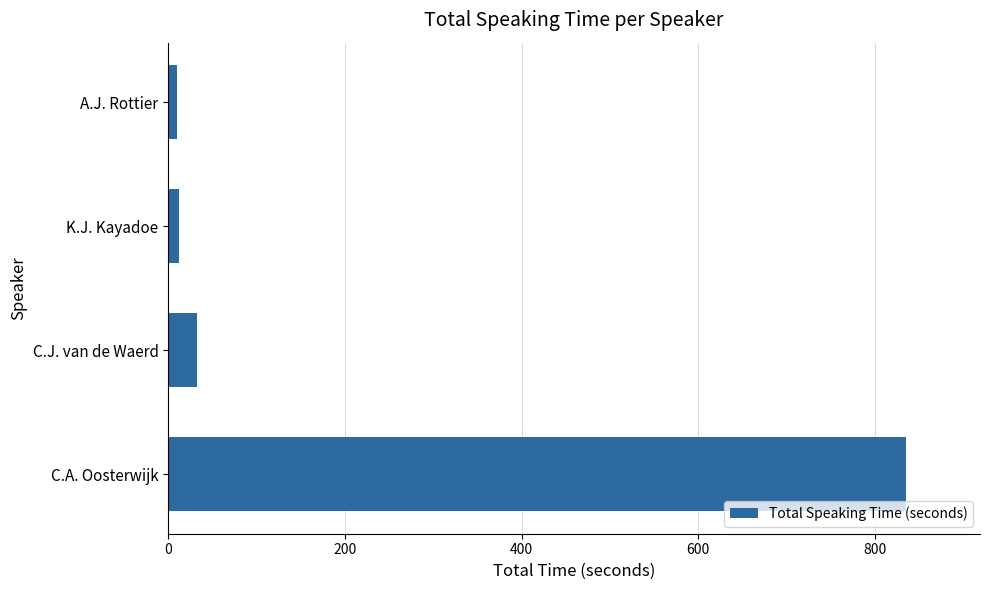

Which category has the highest value across all series?

C.A. Oosterwijk